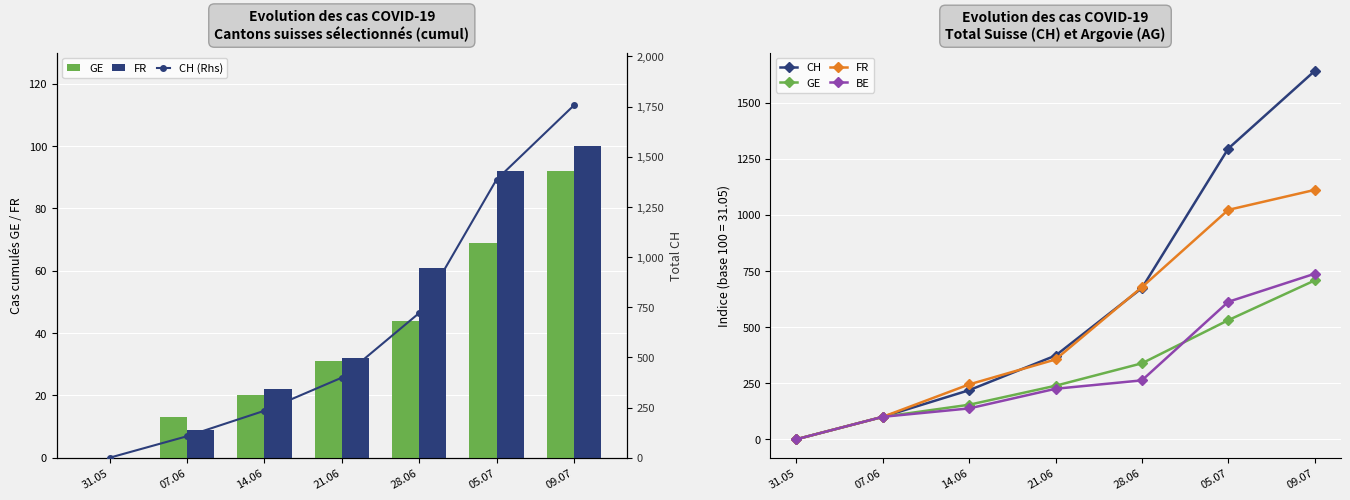

What is the difference between the BE values at 07.06 and 28.06?

162.5